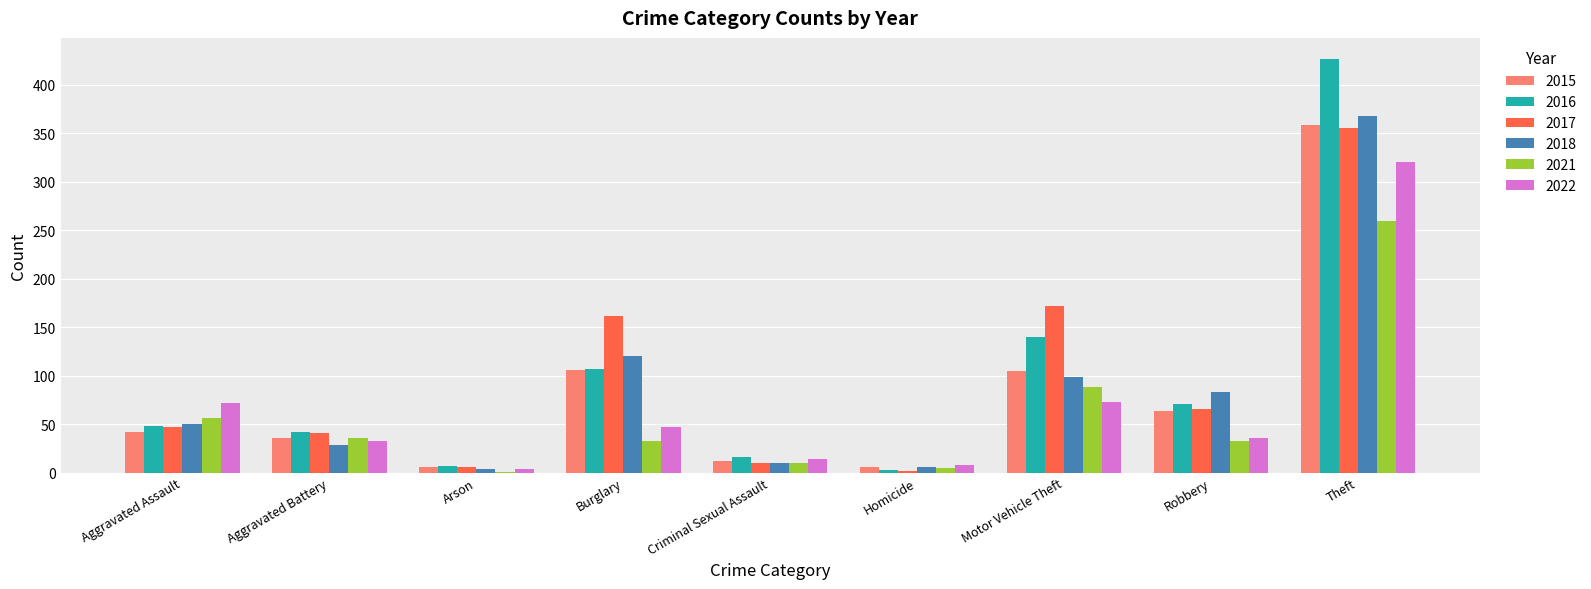

Is the value of 2017 at Aggravated Assault greater than the value of 2018 at Arson?

Yes